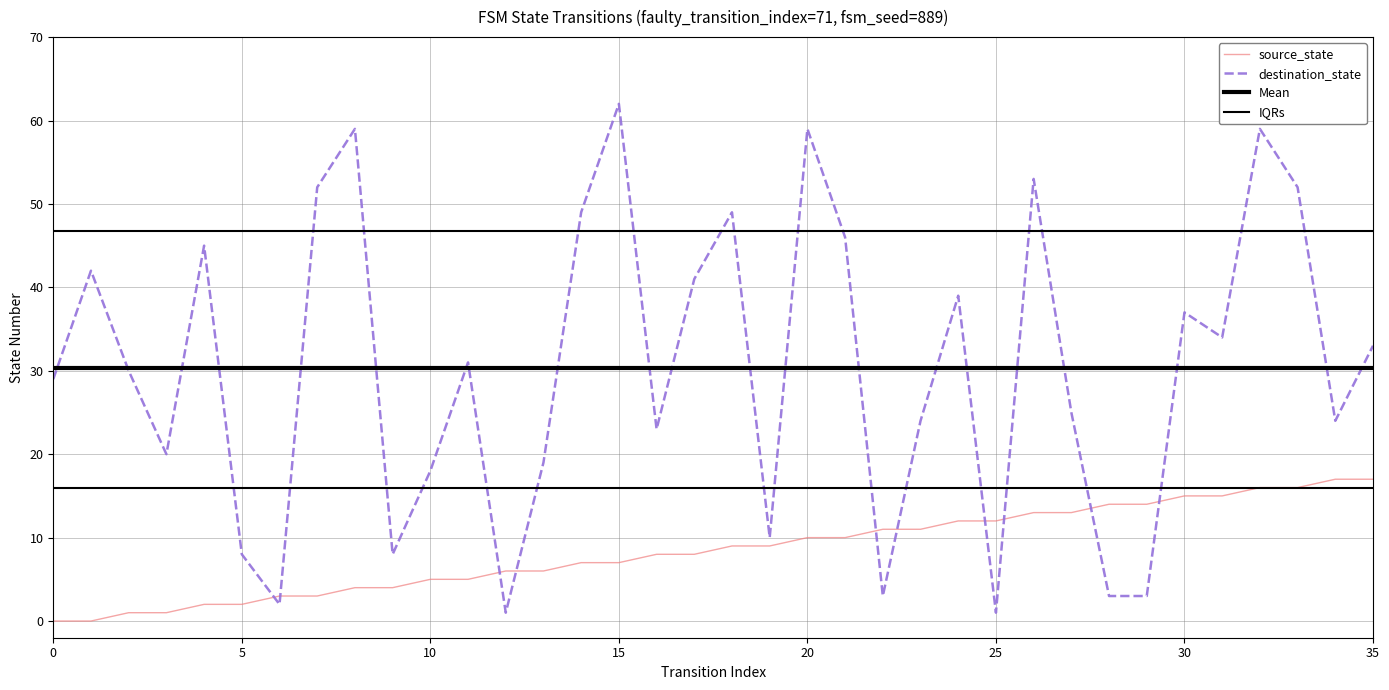

The value of destination_state at 15 is 81. True or false?

False